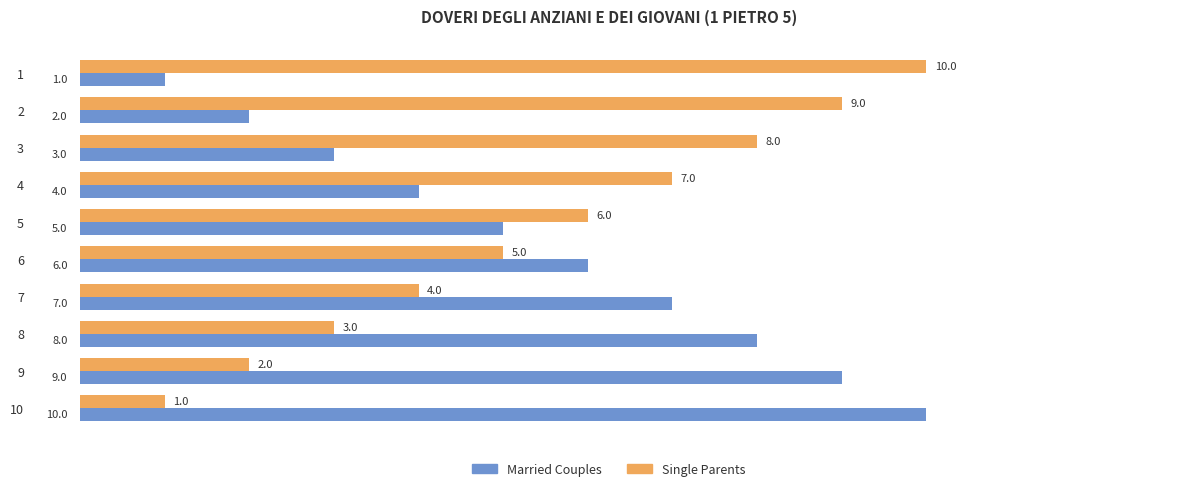

What is the difference between the second highest and minimum values in the Single Parents series?

8